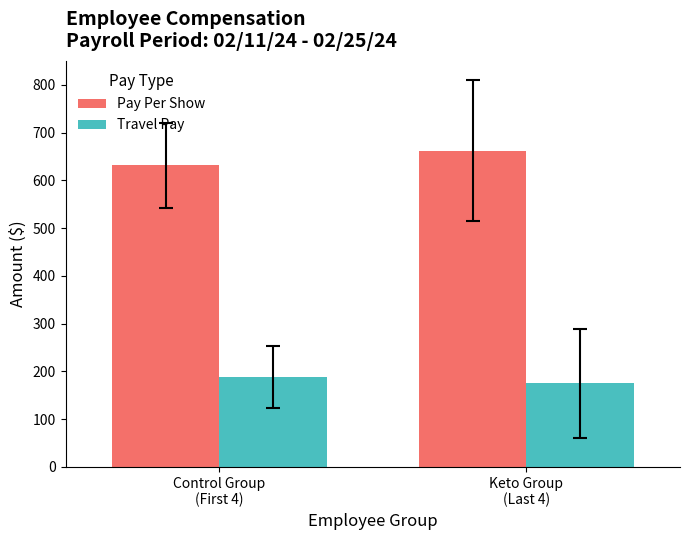

What is the maximum value for Pay Per Show?

662.5